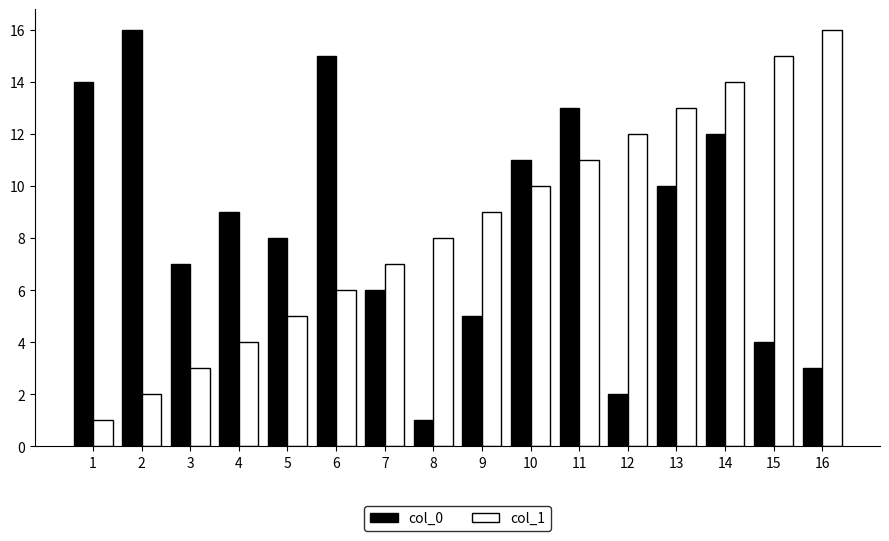

At which category is the sum across all series the highest?

14